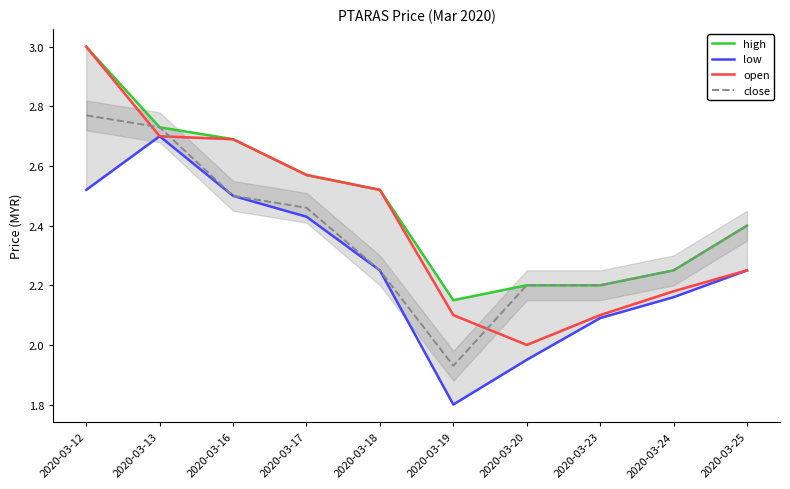

What is the greatest value displayed?

3.0